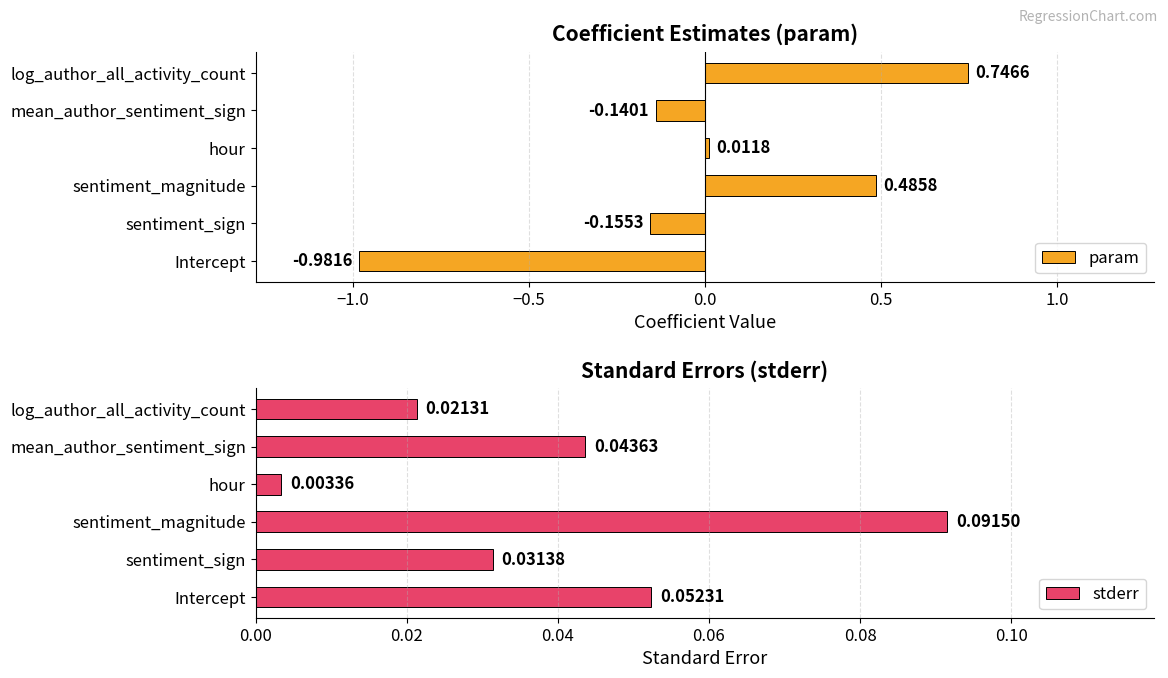

At which label is stderr closest to 0?

hour